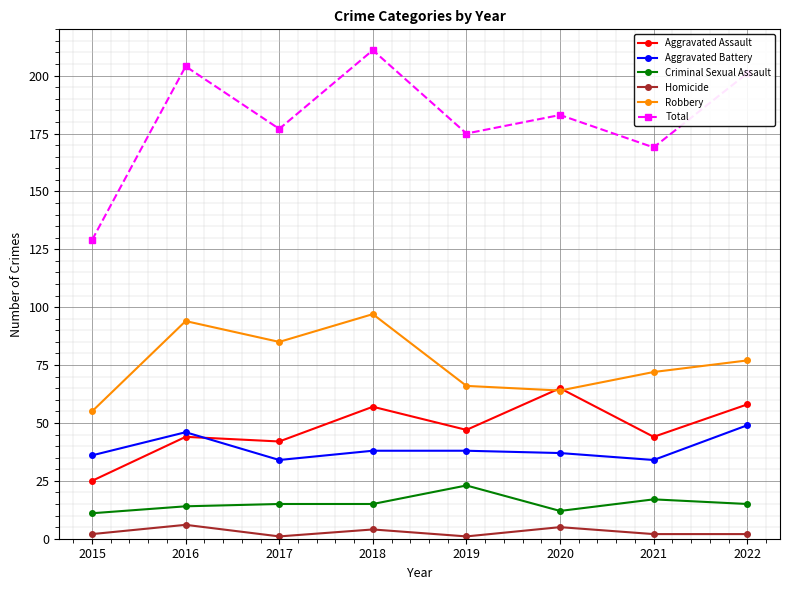

The value of Homicide at 2018 is 4. True or false?

True